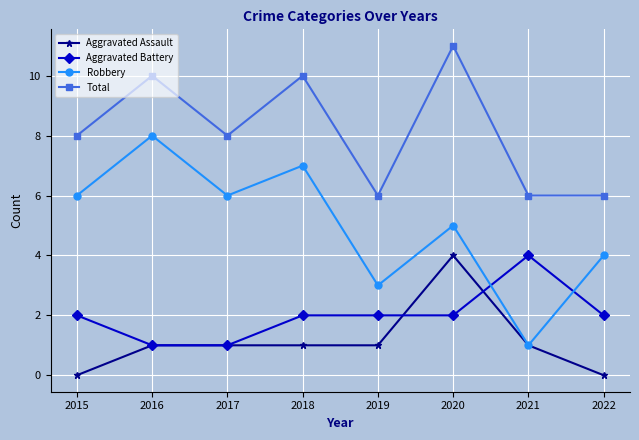

What is the approximate value of Total at 2019?

6